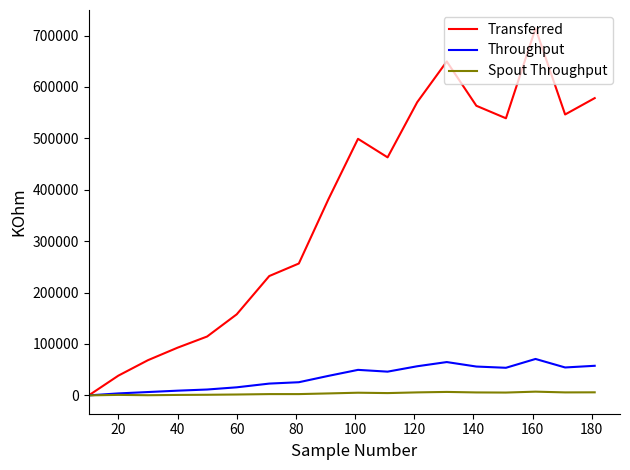

What is the greatest value displayed?

713960